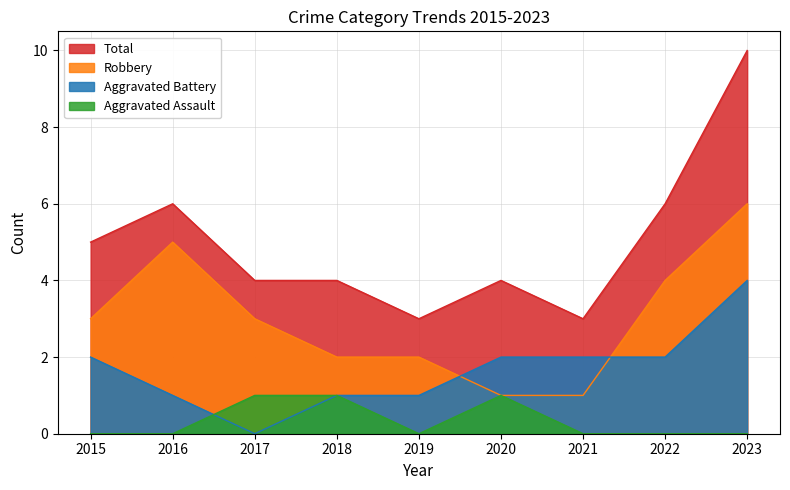

What is the value of the Aggravated Battery point at the 4th from the left?

1